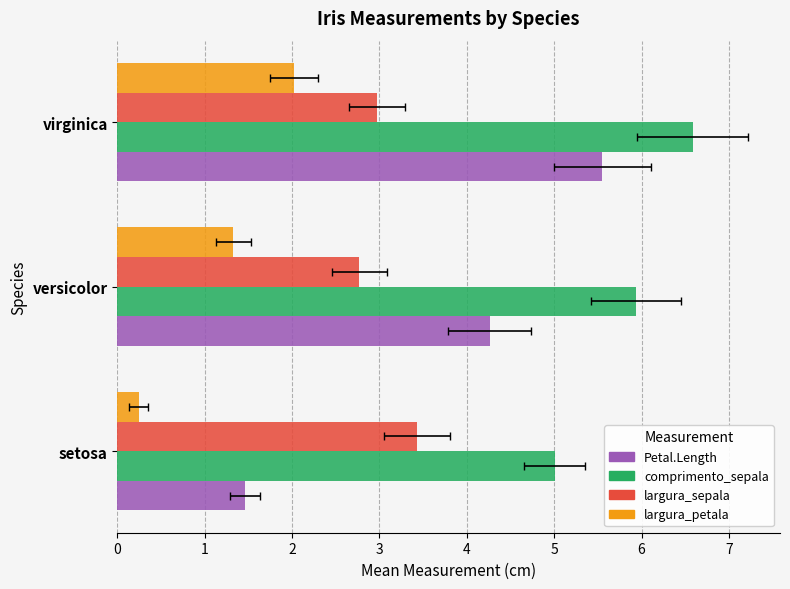

Reading left to right, transcribe all the data shown in this chart.

Petal.Length: 1.5	4.3	5.6
comprimento_sepala: 5.0	5.9	6.6
largura_sepala: 3.4	2.8	3.0
largura_petala: 0.2	1.3	2.0